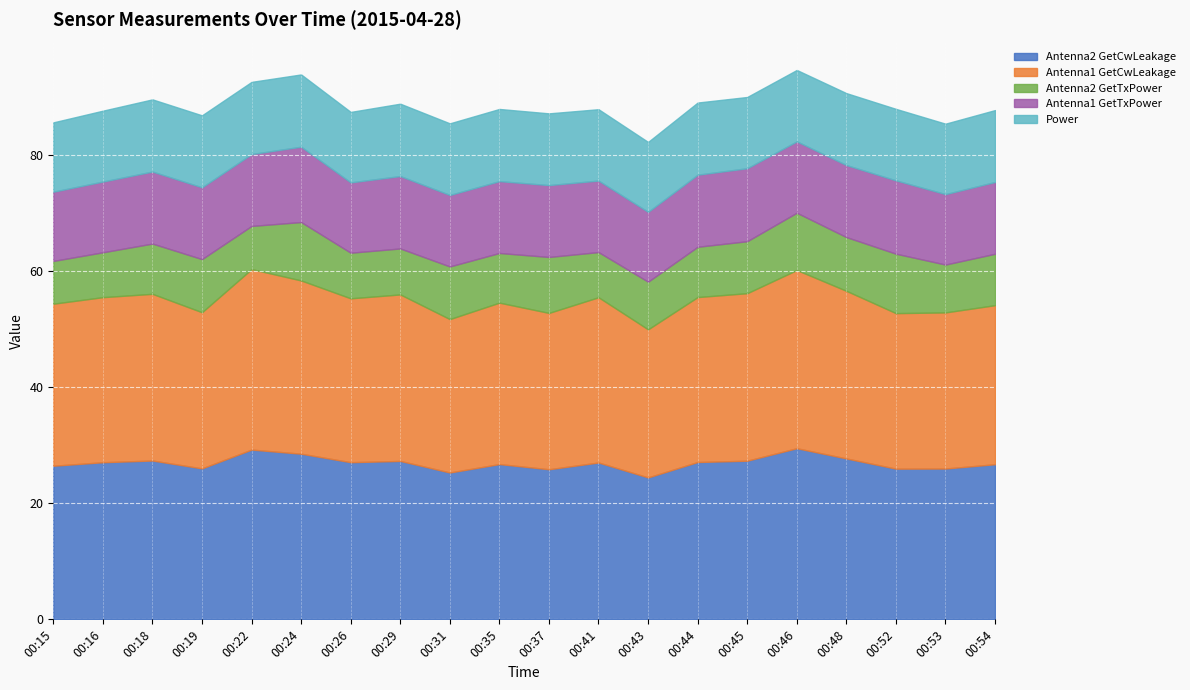

What is the difference between the highest and lowest values at 00:37?

17.3